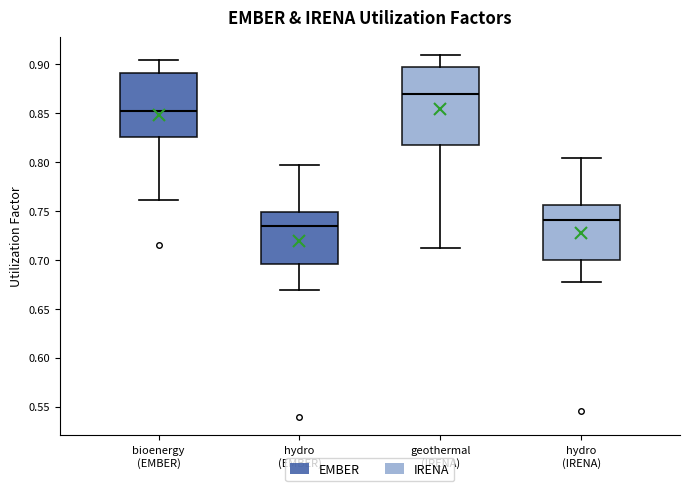

Comparing the boxes themselves (not the whiskers), which one is the tallest?

geothermal (IRENA)